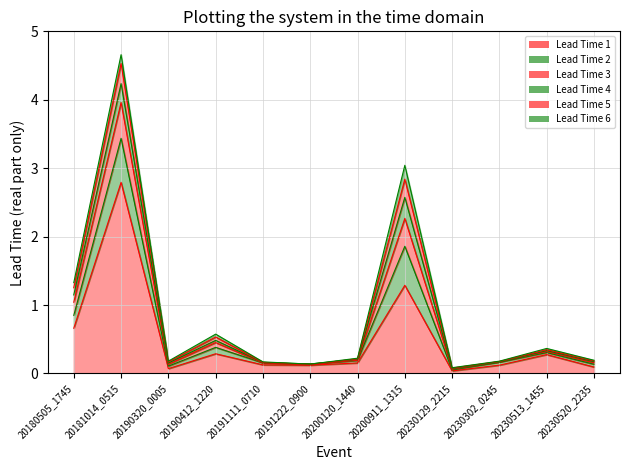

What is the difference between the maximum and minimum values in the Lead Time 3 series?

3.9